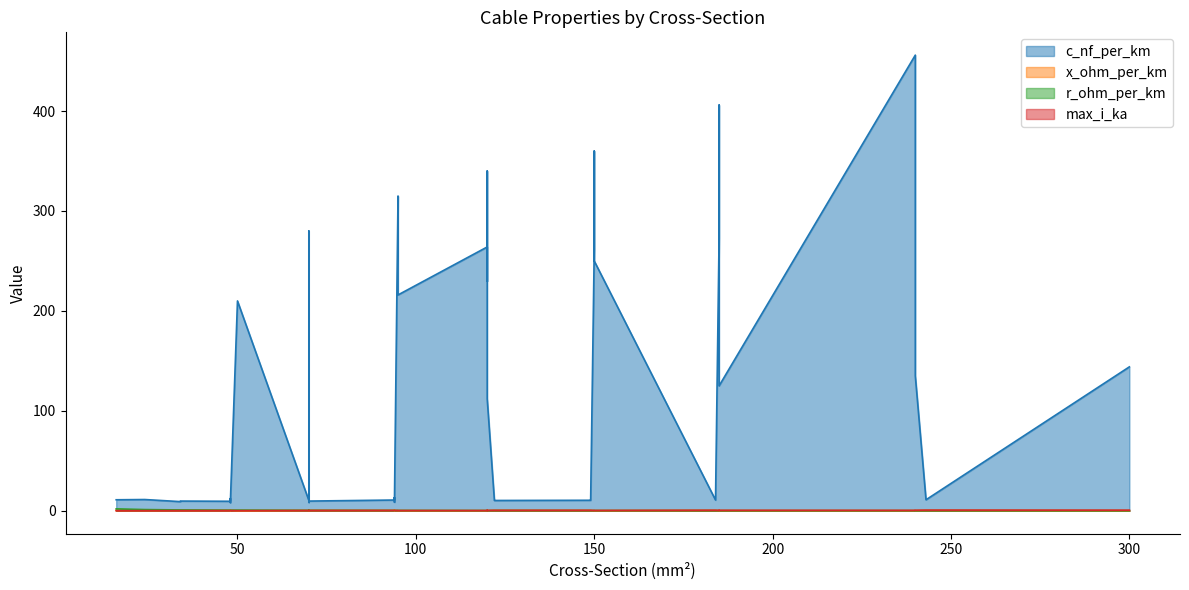

Which series changed the most between 20 and 38?

c_nf_per_km